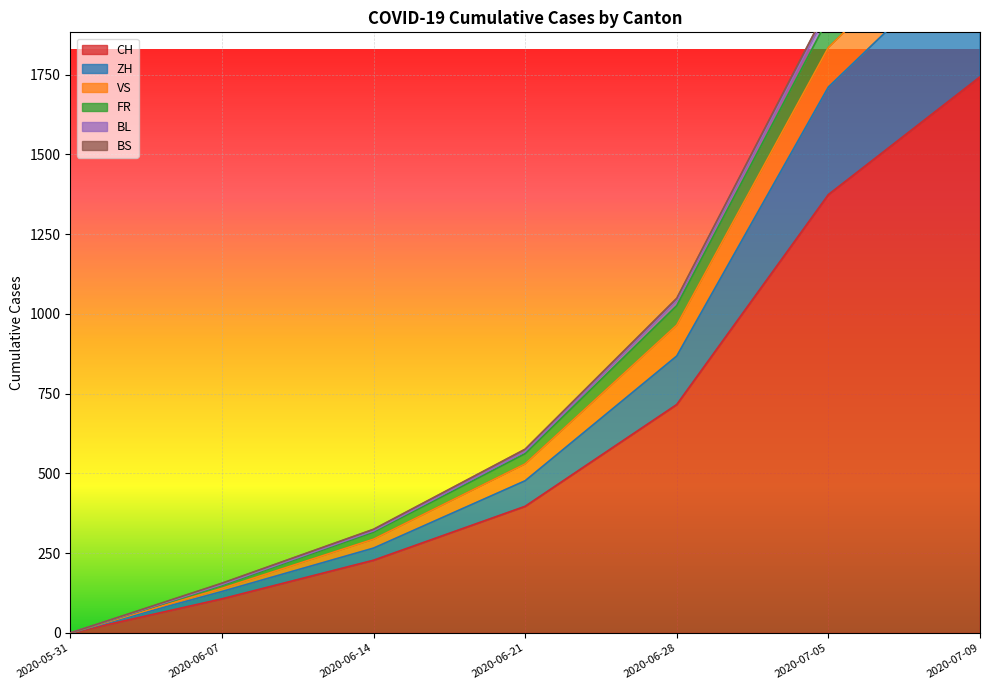

The value of CH at 2020-05-31 is -1018. True or false?

False